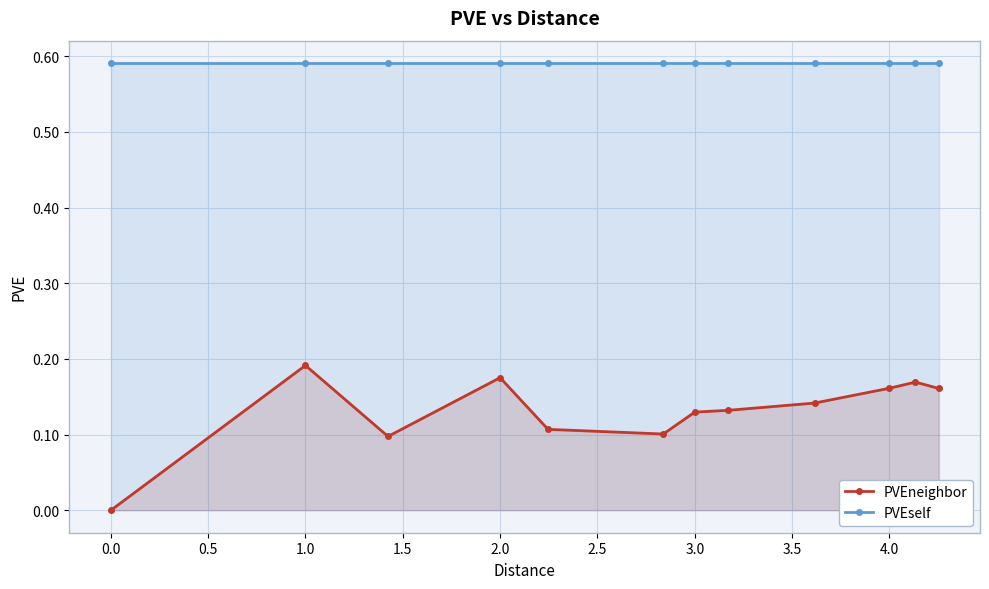

True or false: PVEneighbor and PVEself cross at least once.

False